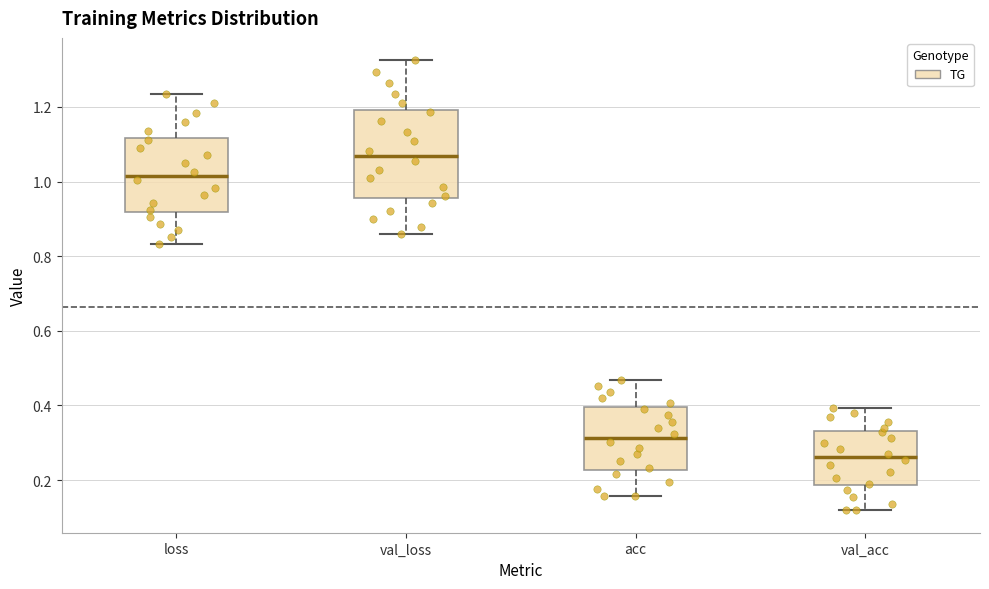

Reading left to right, transcribe this box plot: for each box, give where its median line is, the range the box spans, and where its two whiskers end, as read against the y-axis. The values are not printed on the chart, so give them approximately, as read against the axis.

loss: median 1.02, box 0.92 to 1.12, whiskers 0.84 to 1.24
val_loss: median 1.06, box 0.96 to 1.20, whiskers 0.86 to 1.32
acc: median 0.32, box 0.22 to 0.40, whiskers 0.16 to 0.46
val_acc: median 0.26, box 0.18 to 0.34, whiskers 0.12 to 0.40